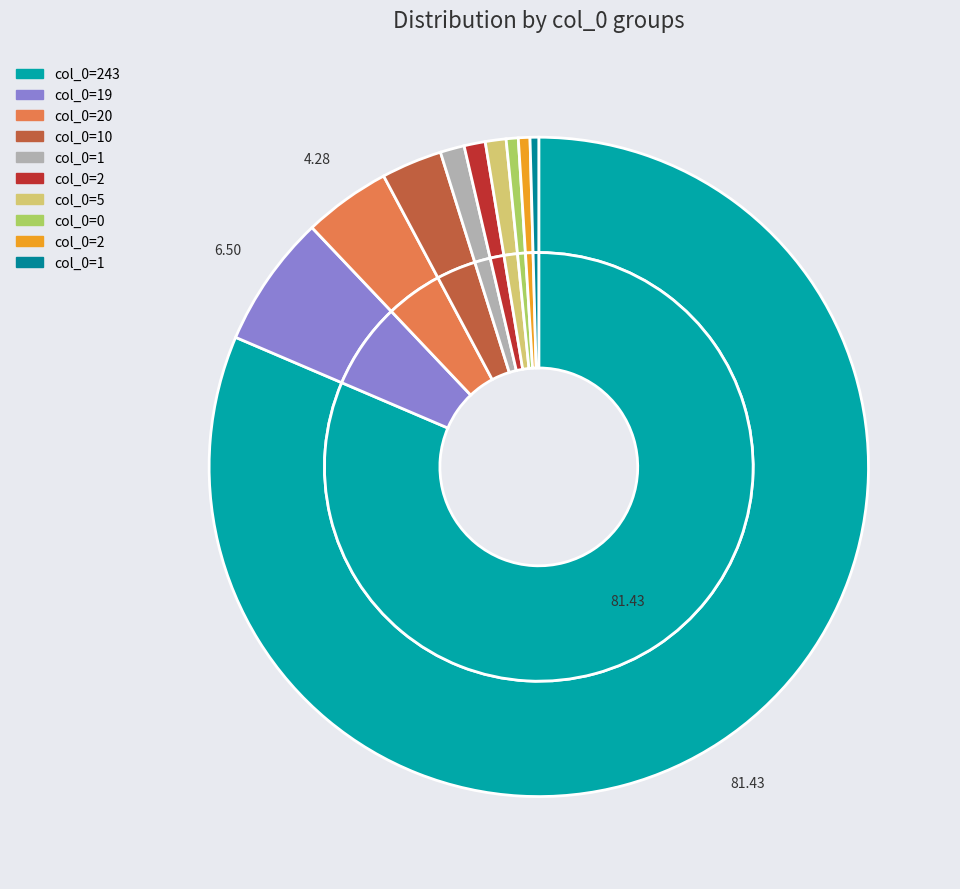

Is 243 the majority of the pie?

Yes